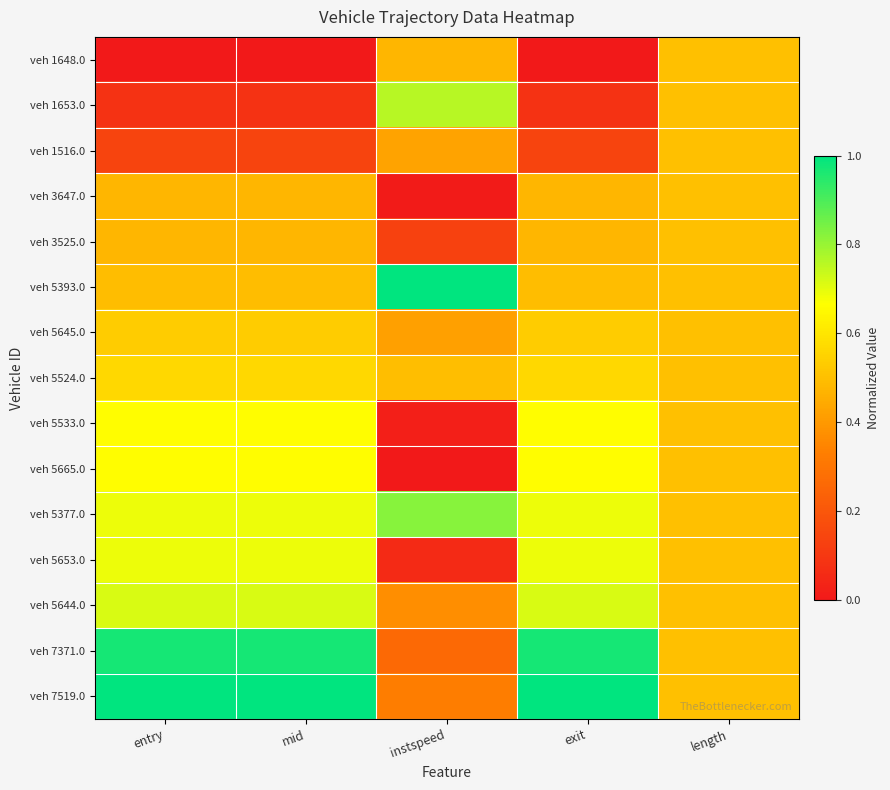

How many distinct data groups are displayed?

15